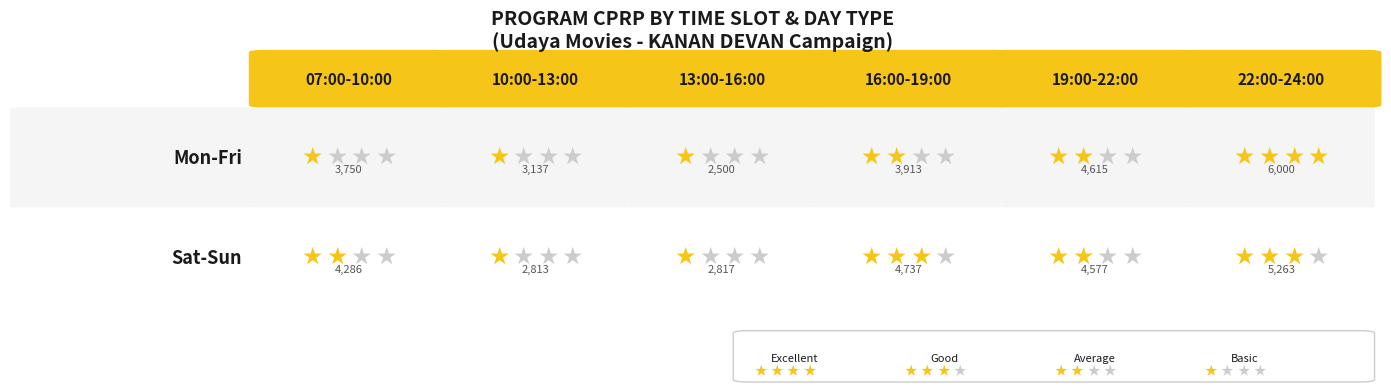

Reading left to right, extract all data points from this chart.

07:00-10:00: Mon-Fri=3750	Sat-Sun=4286
10:00-13:00: Mon-Fri=3137	Sat-Sun=2813
13:00-16:00: Mon-Fri=2500	Sat-Sun=2817
16:00-19:00: Mon-Fri=3913	Sat-Sun=4737
19:00-22:00: Mon-Fri=4615	Sat-Sun=4577
22:00-24:00: Mon-Fri=6000	Sat-Sun=5263